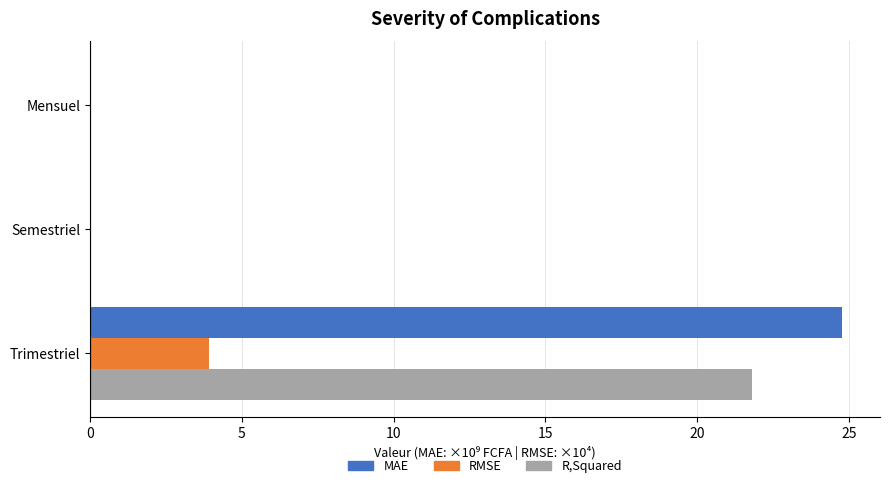

What is the sum of all R,Squared values?

21.8